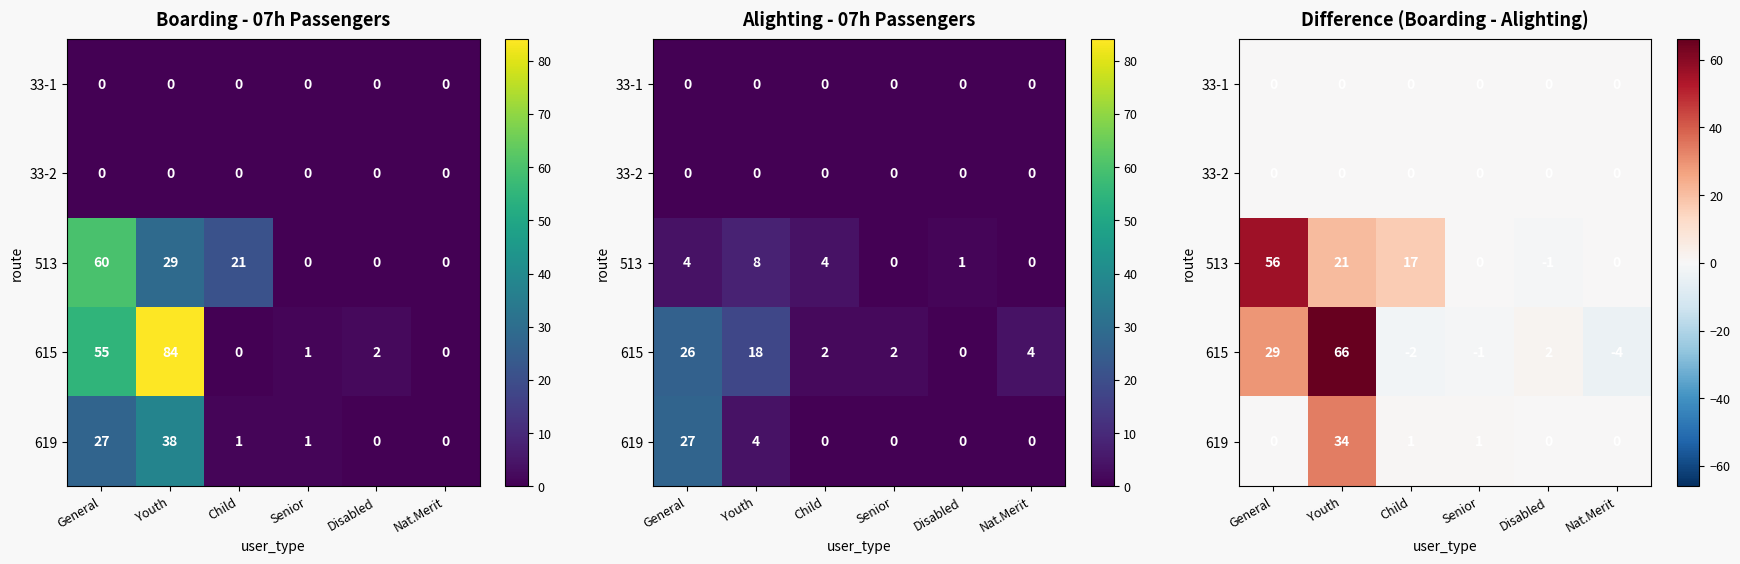

Which series has the largest range (max minus min)?

615